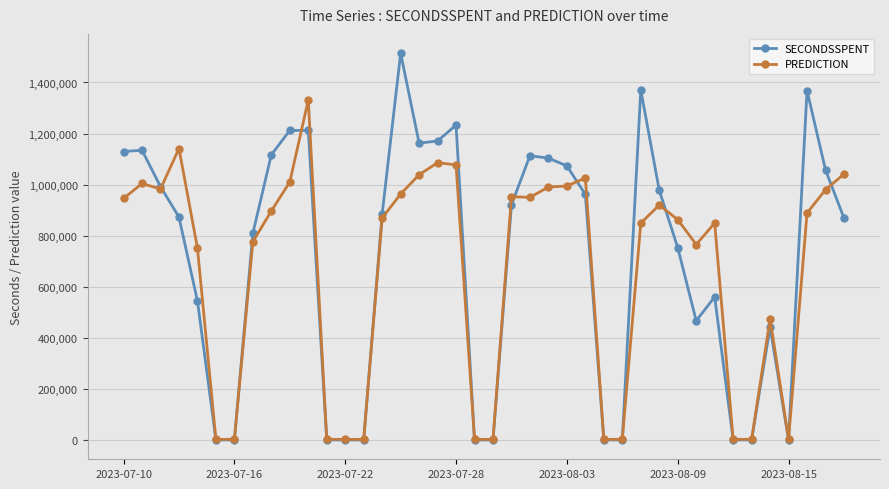

What is the greatest value displayed?

1514598.0